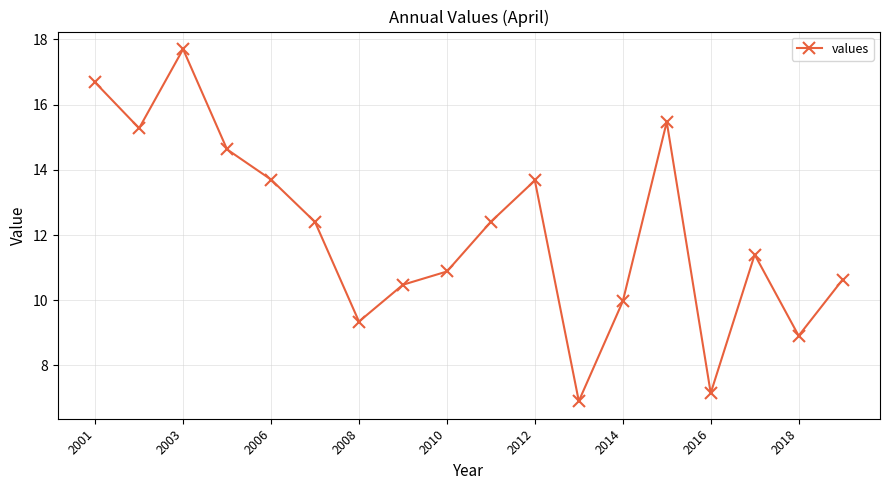

Count the number of categories in the chart.

18